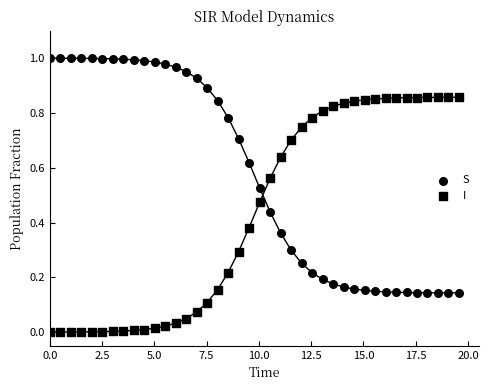

Count the number of points in this scatter plot.

80